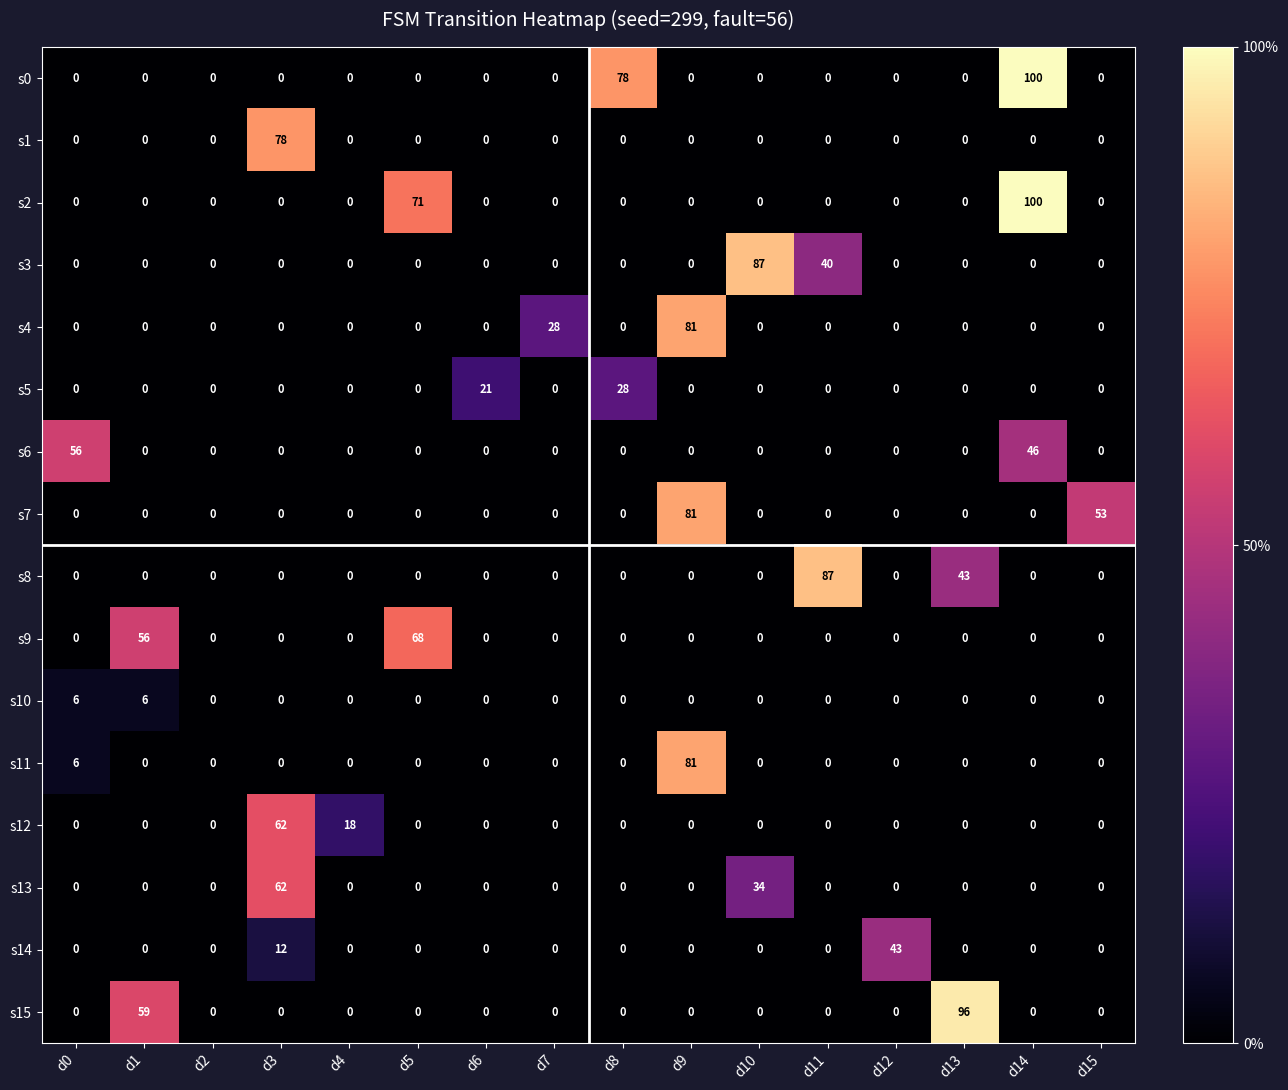

What is the difference between the highest and lowest values at d4?

18